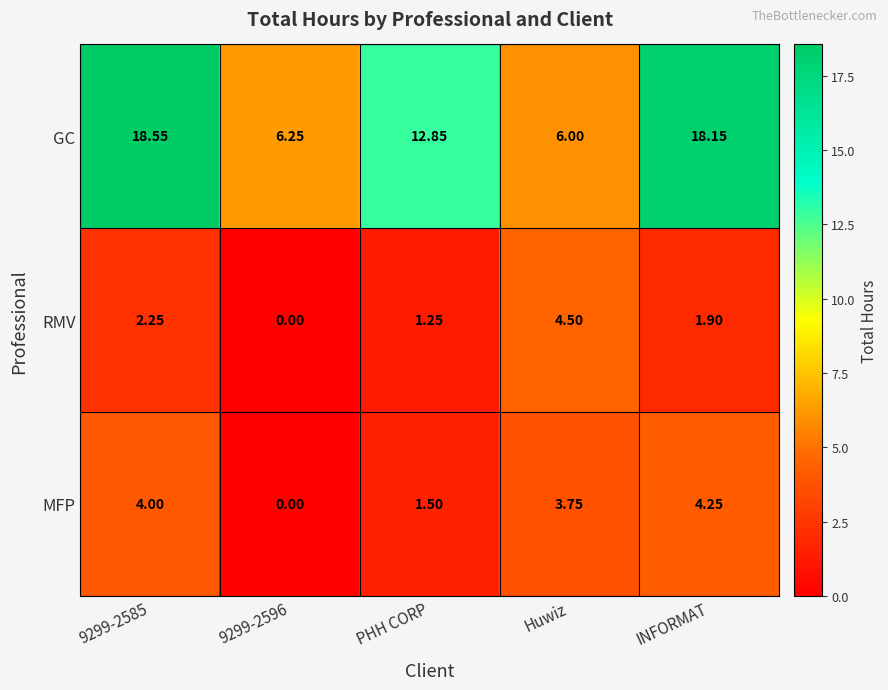

How many data points does each series have?

5